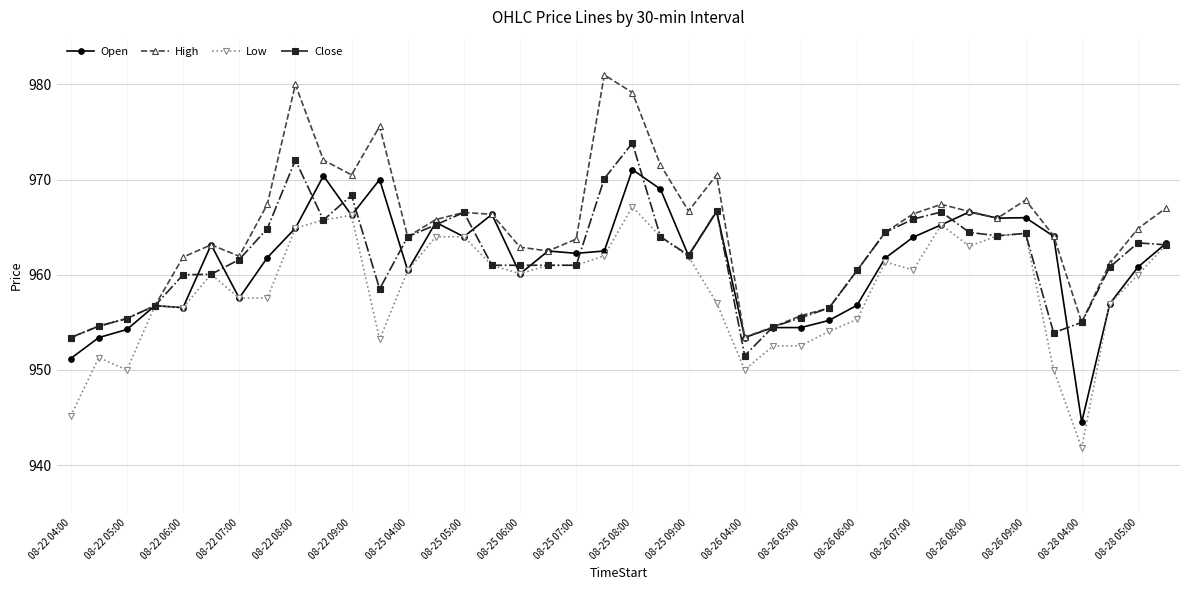

Does the chart display data point markers on the line(s)?

Yes